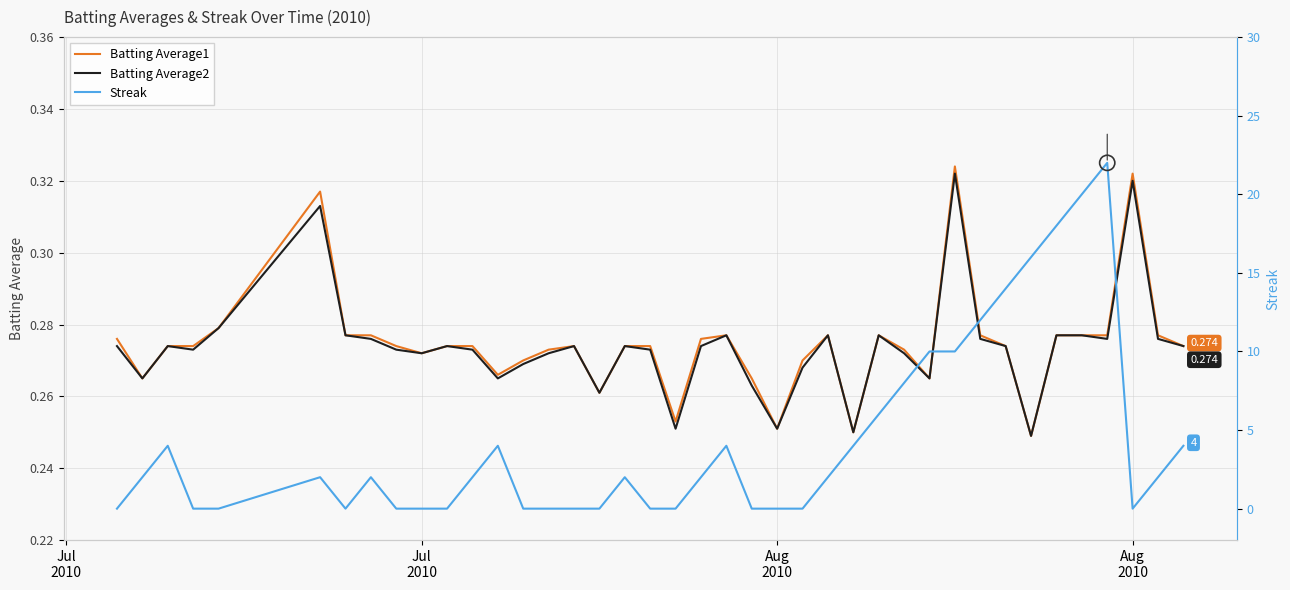

What are all the series names shown in the legend?

Batting Average1, Batting Average2, Streak